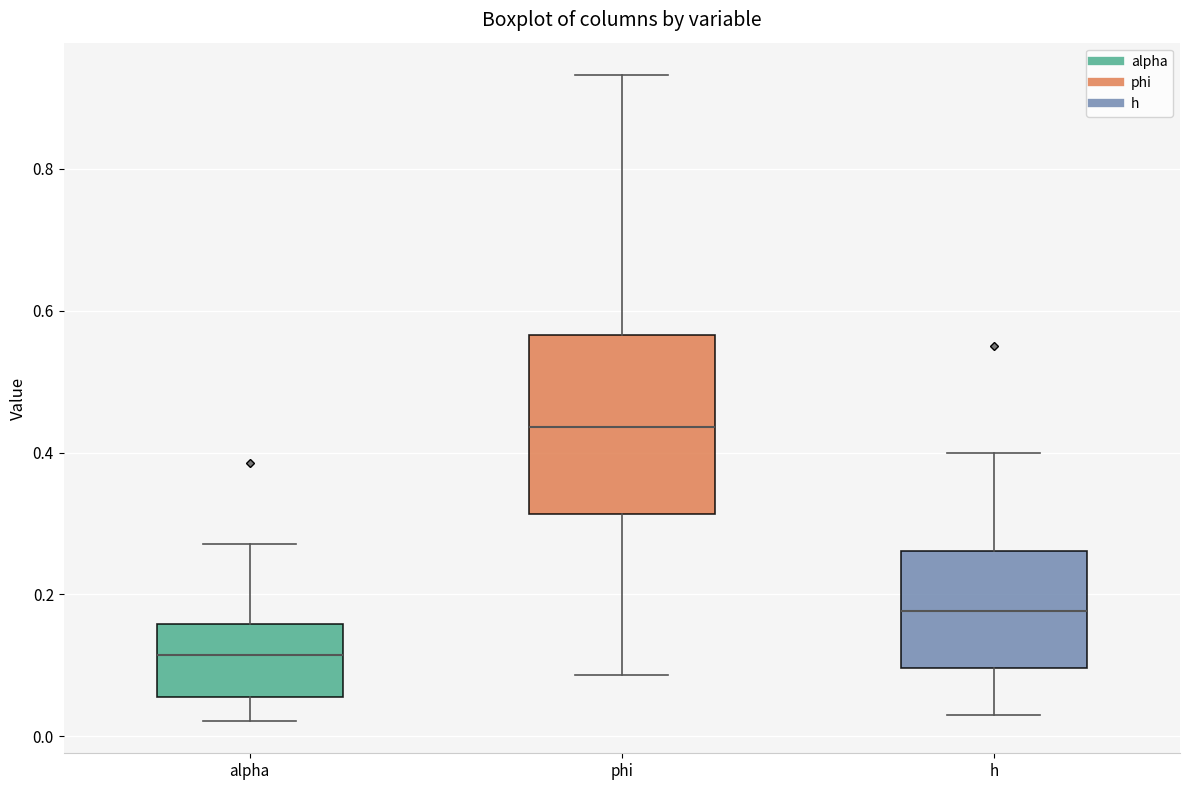

Comparing the boxes themselves (not the whiskers), which one is the tallest?

phi